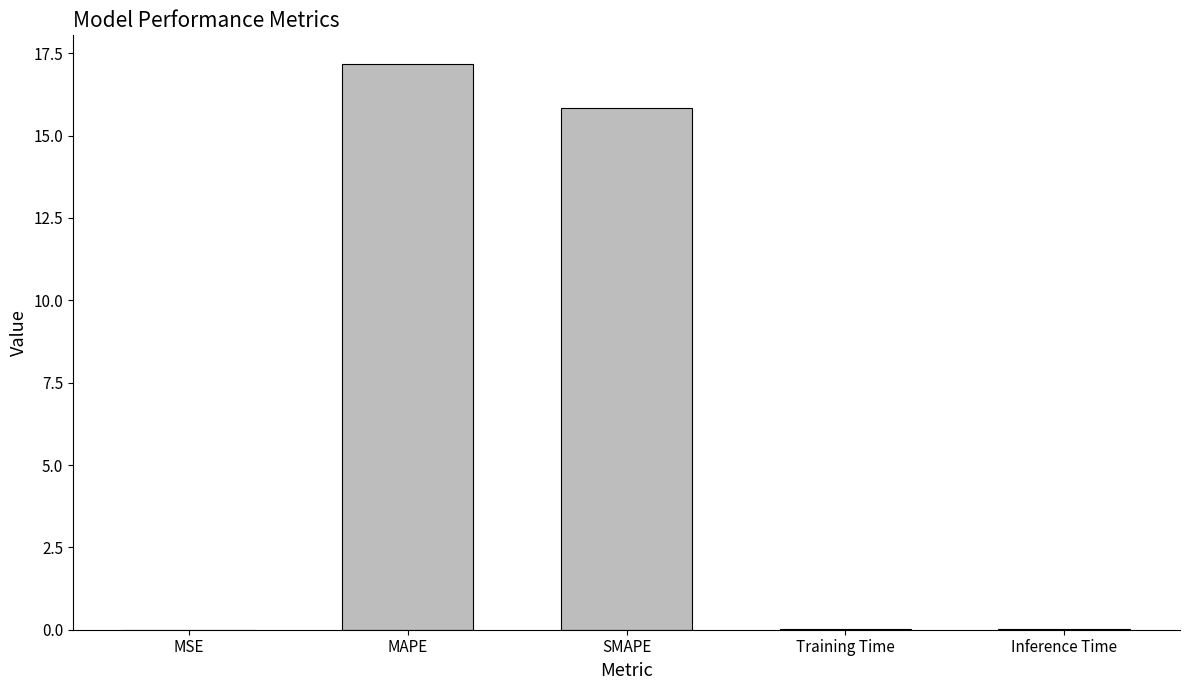

Count the number of categories in the chart.

5